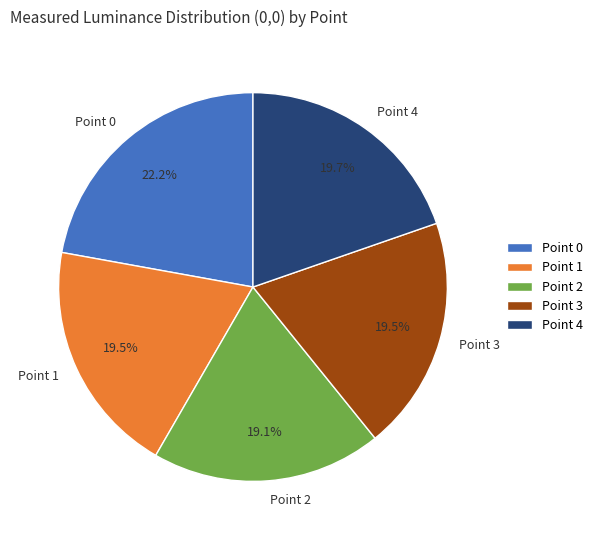

Is Point 4 the majority of the pie?

No